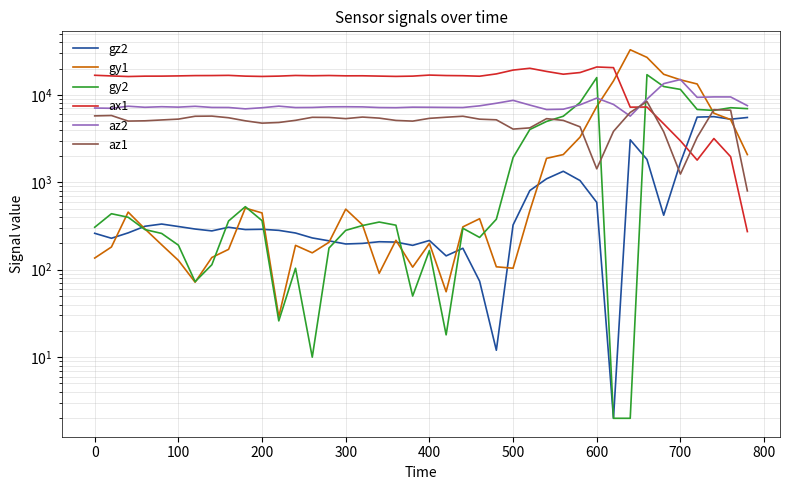

At how many categories does at least one series exceed 32099?

1